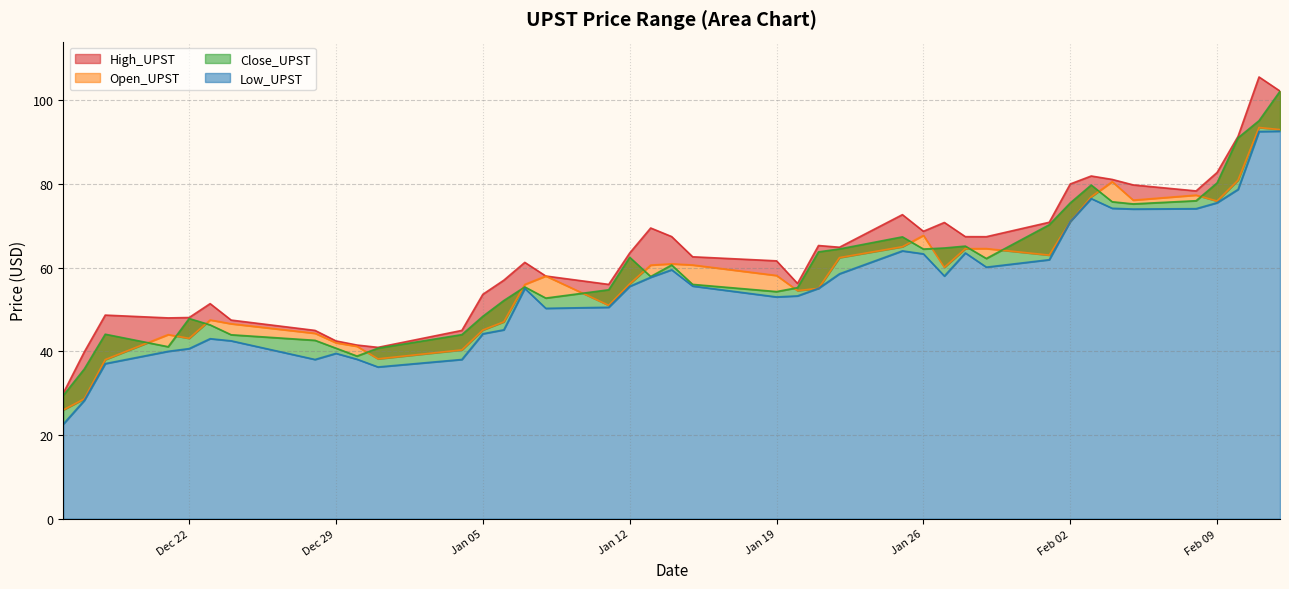

Rank the series at 2021-01-25 from highest to lowest value.

High_UPST, Close_UPST, Open_UPST, Low_UPST